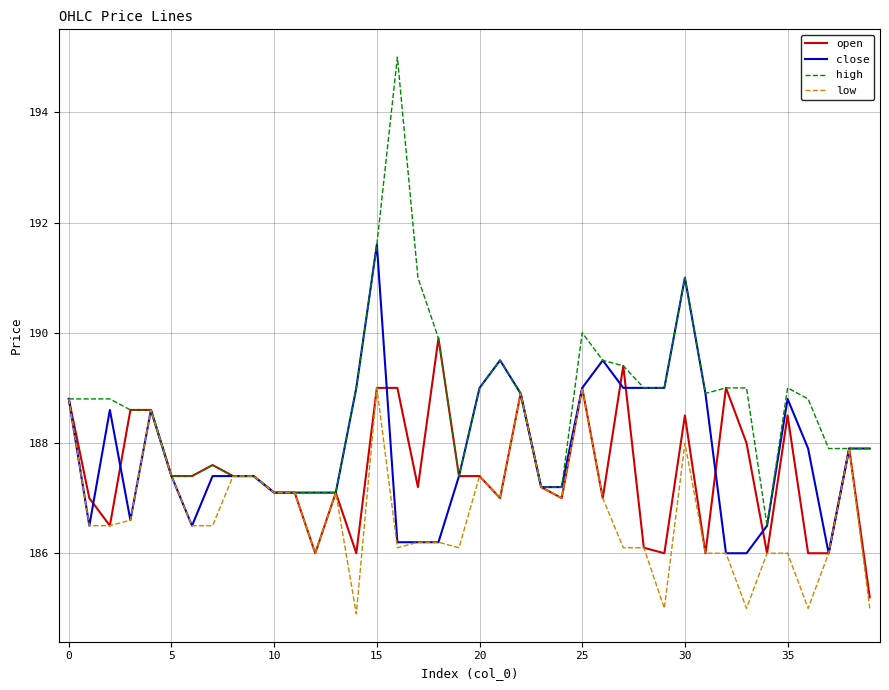

List the series in order of their peak value, lowest first.

low, open, close, high